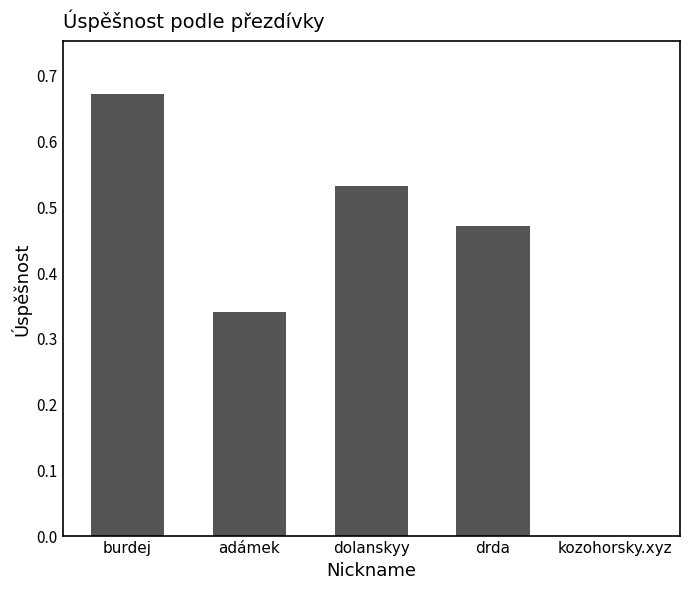

True or false: the data shows 0.5 at adámek.

False